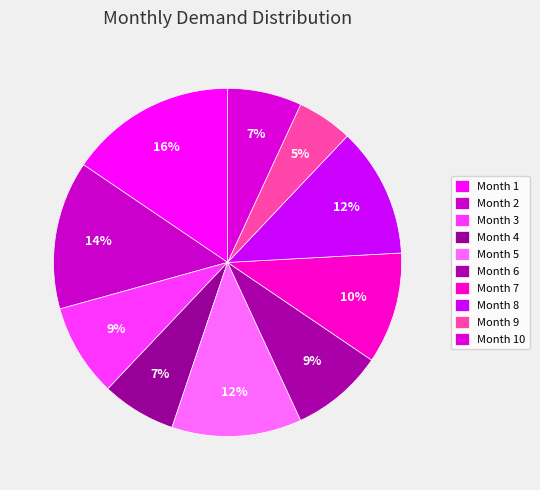

True or false: Month 10 accounts for 21% of the total.

False